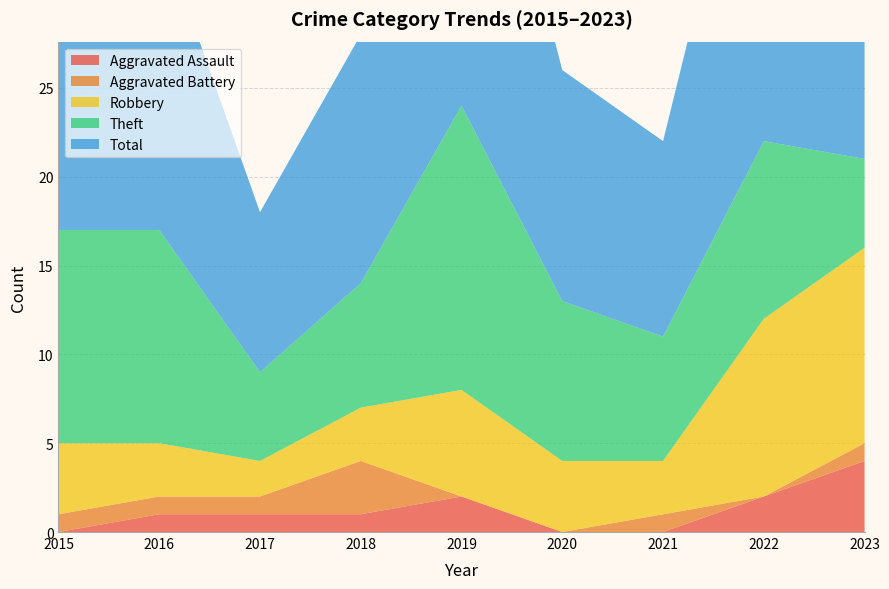

Reading left to right, what are all the values shown in this chart?

Aggravated Assault: 0	1	1	1	2	0	0	2	4
Aggravated Battery: 1	1	1	3	0	0	1	0	1
Robbery: 4	3	2	3	6	4	3	10	11
Theft: 12	12	5	7	16	9	7	10	5
Total: 17	17	9	14	24	13	11	23	21